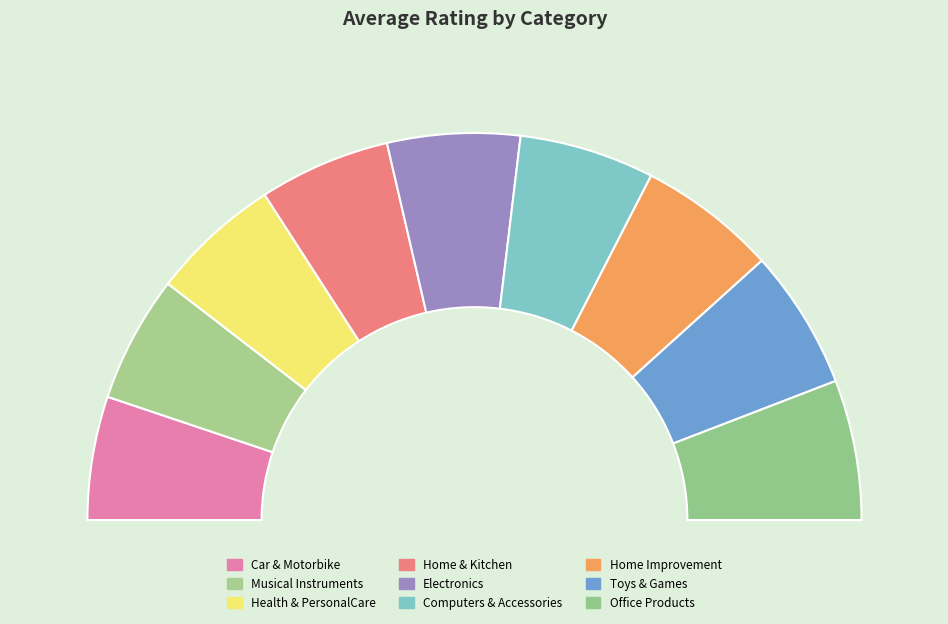

Which has a higher value, Car & Motorbike or Home & Kitchen?

Home & Kitchen